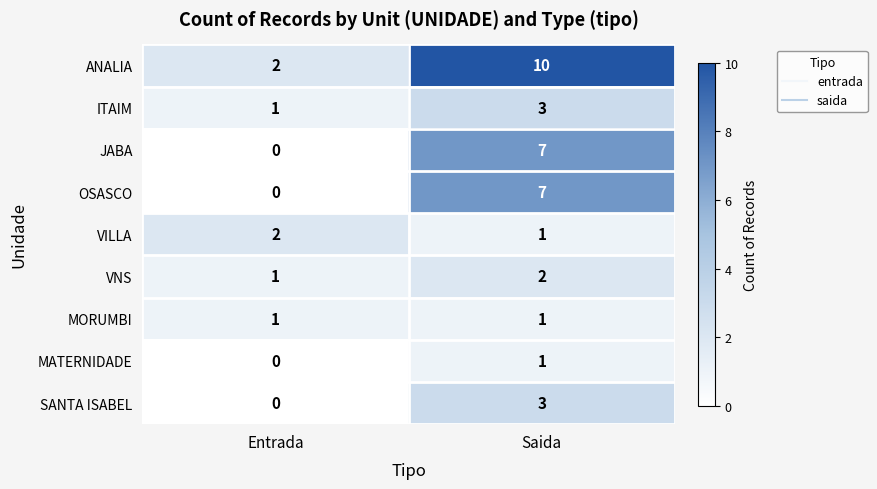

What is the sum of all SANTA ISABEL values?

3